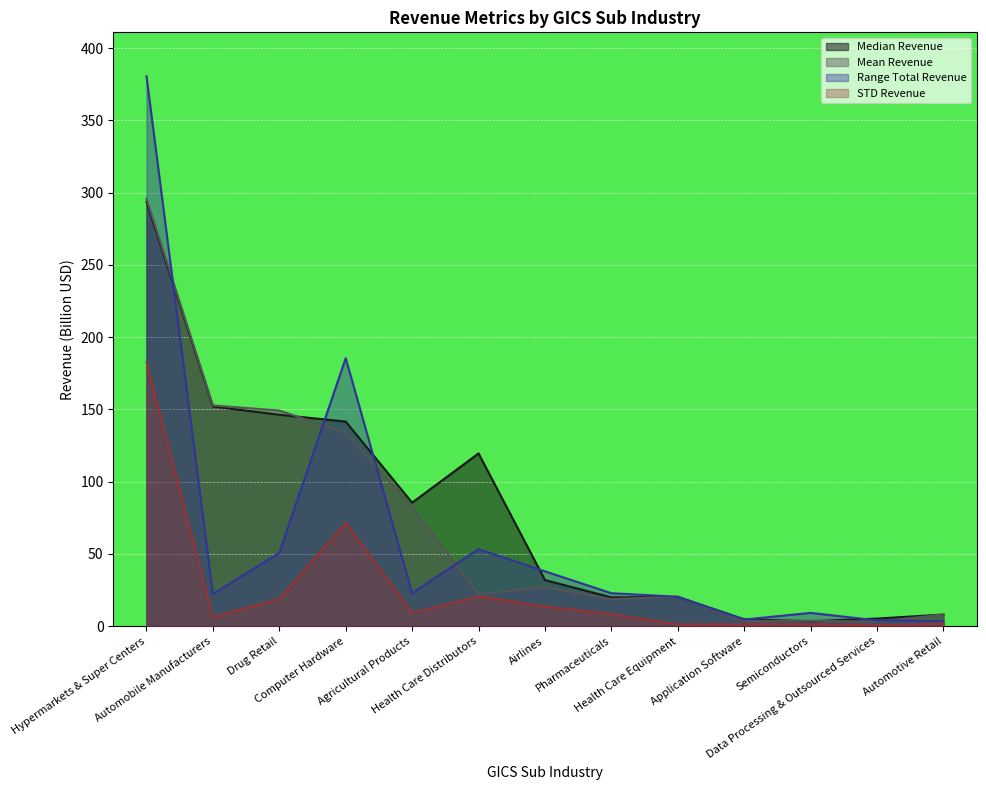

What is the approximate value of Median Revenue at Automotive Retail?

8.1